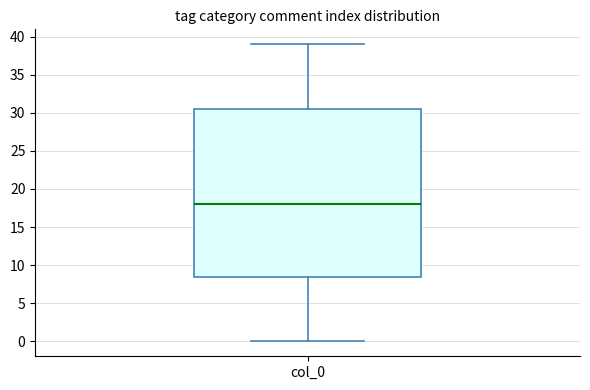

Transcribe this box plot: give where the median line is, the range the box spans, and where the two whiskers end, as read against the y-axis. The values are not printed on the chart, so give them approximately, as read against the axis.

median 18.0, box 8.5 to 30.5, whiskers 0.0 to 39.0